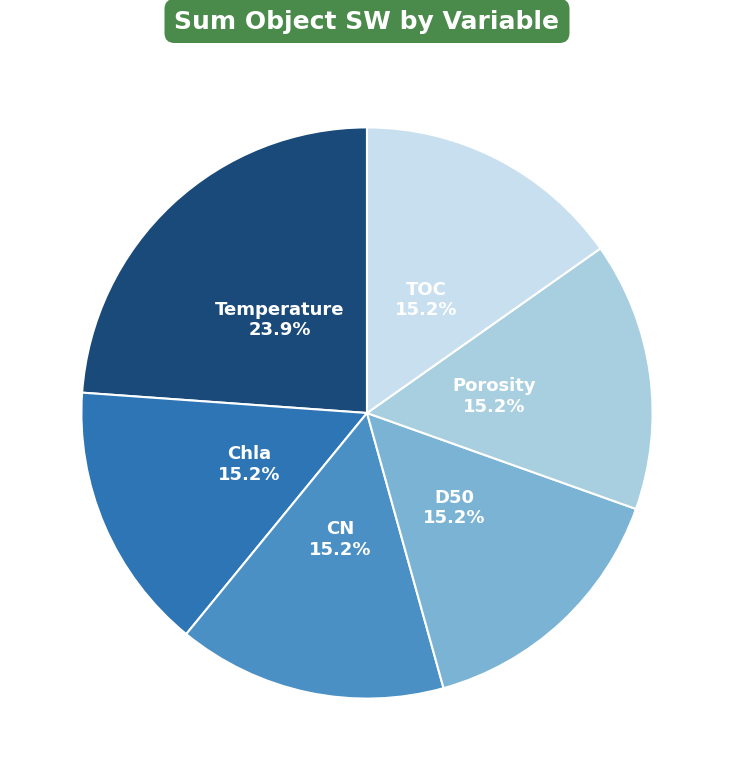

How many segments does this pie chart have?

6